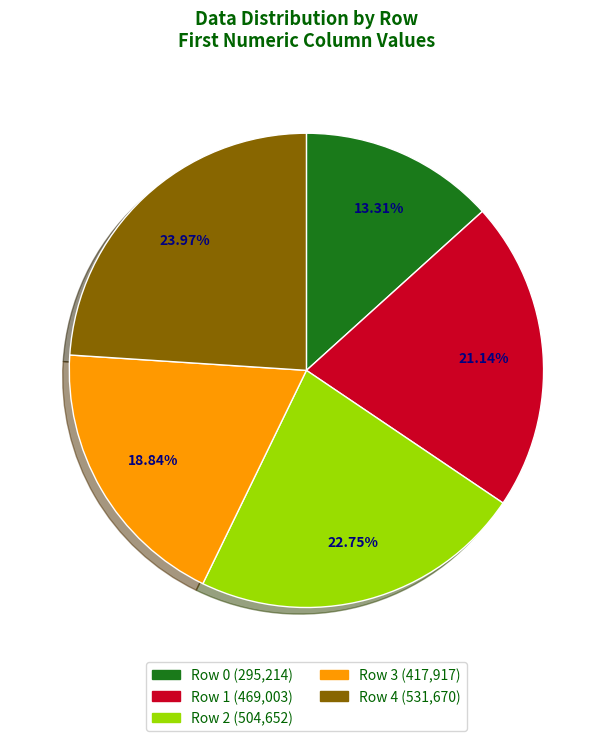

To the nearest percent, what is the difference between the largest and smallest slice percentages?

11%